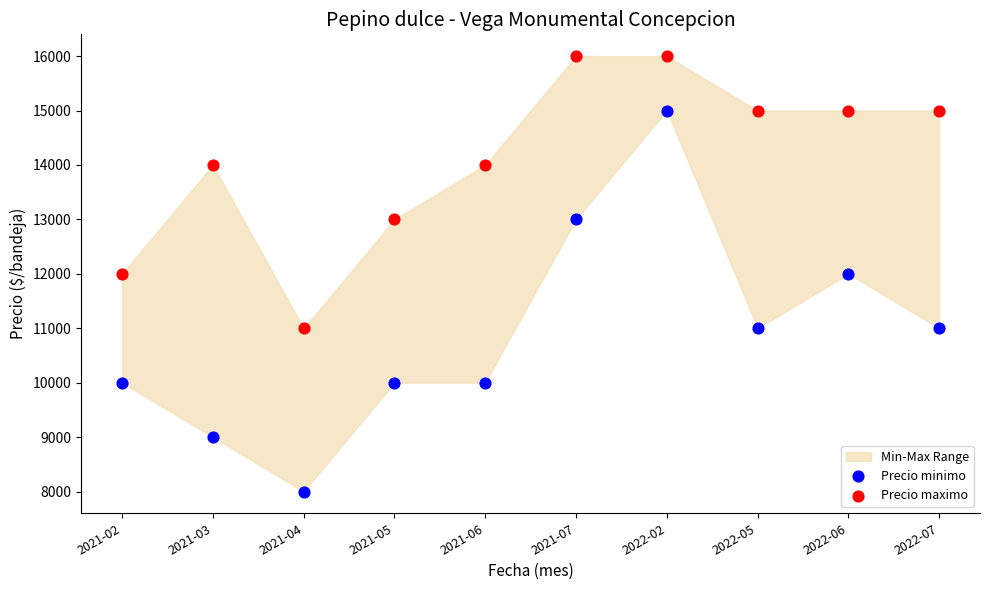

Which series has the widest spread of Y values?

Precio minimo